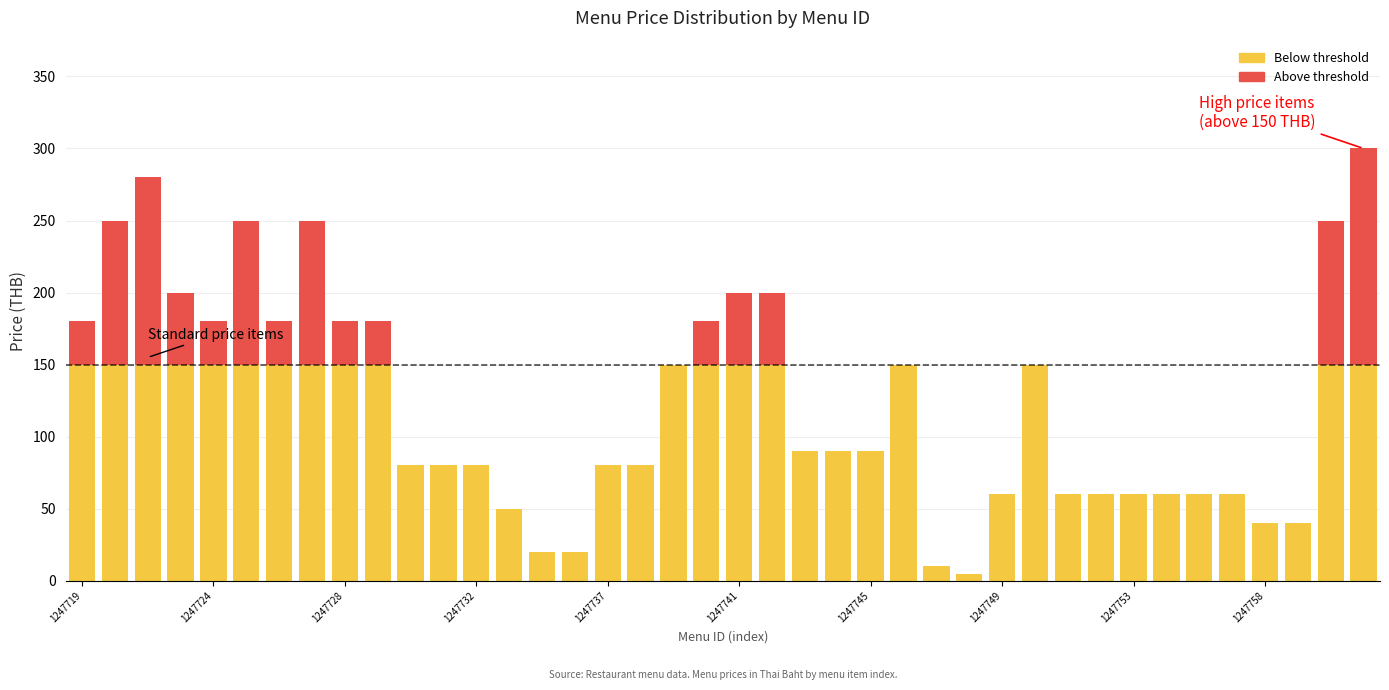

How many data points does each series have?

40